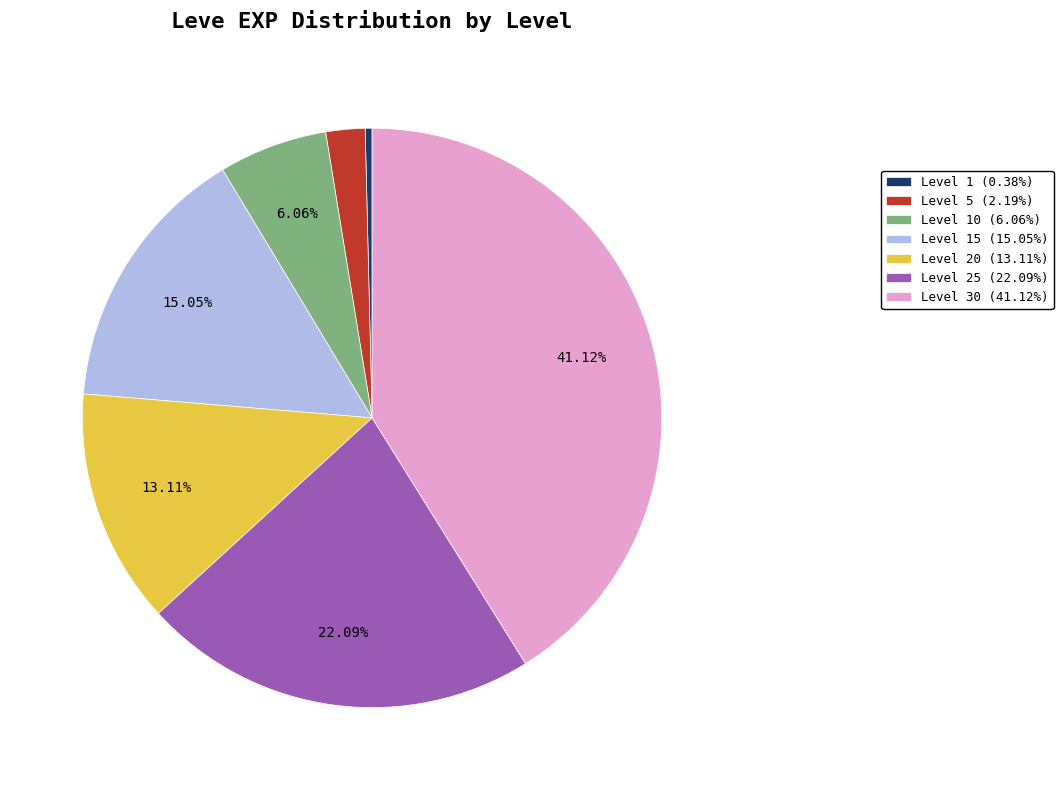

How many slices are in this pie chart?

7